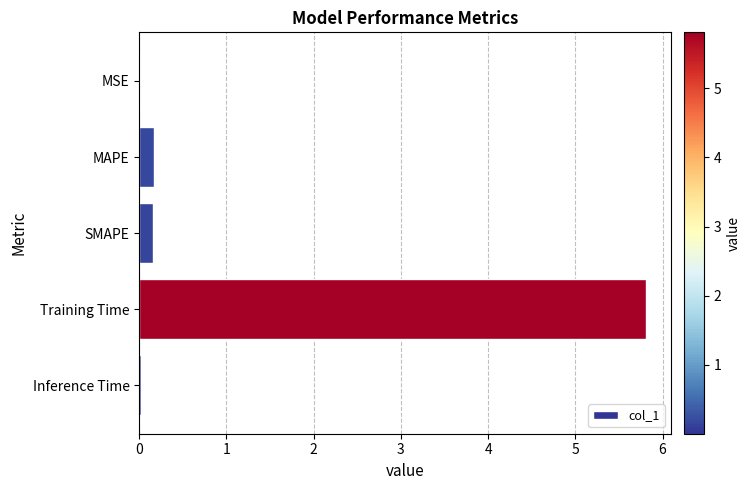

Which has a higher value, MSE or Training Time?

Training Time